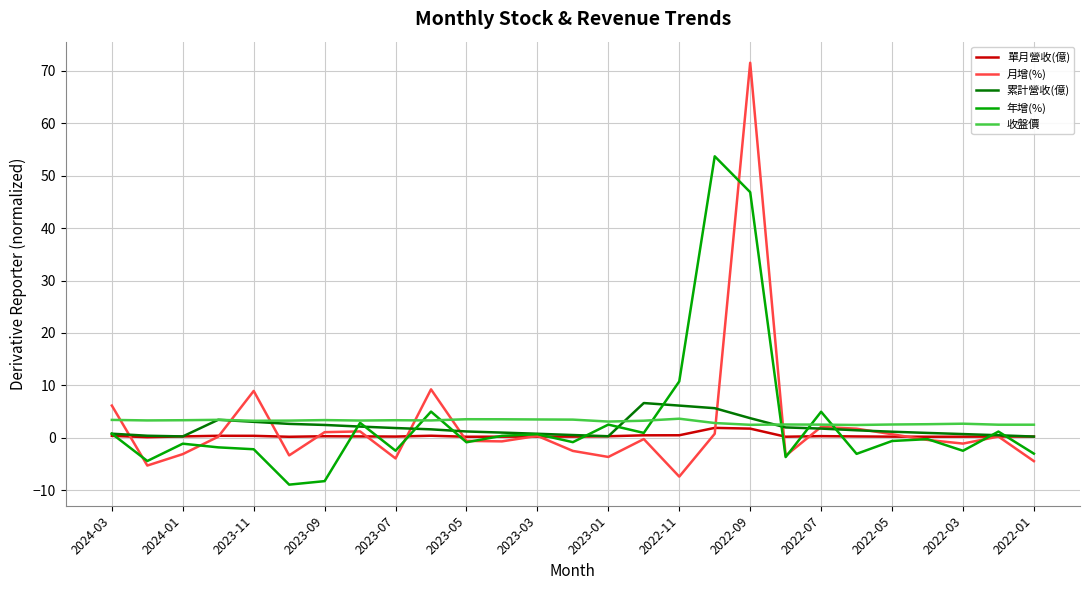

What are all the series names shown in the legend?

單月營收(億), 月增(%), 累計營收(億), 年增(%), 收盤價